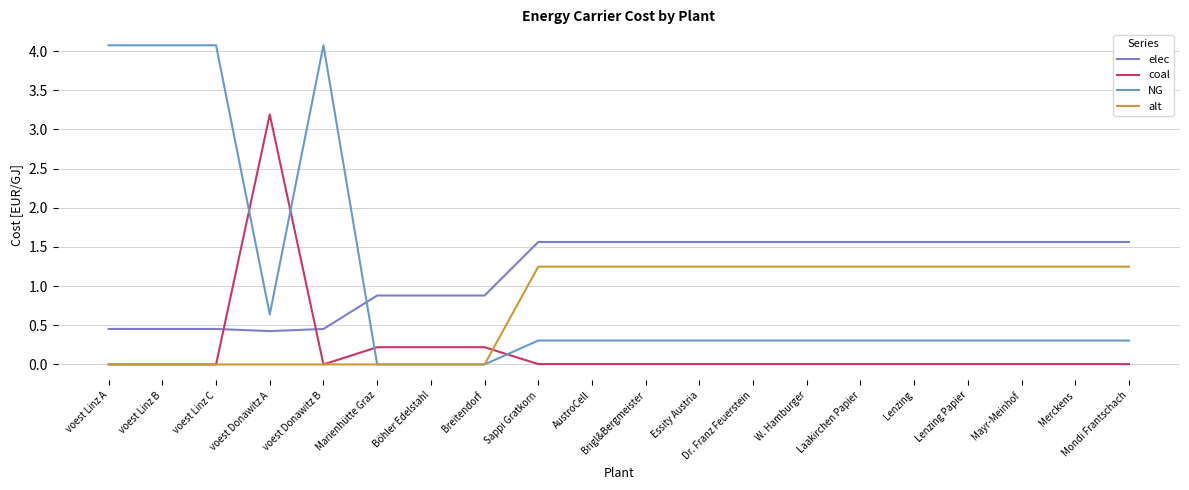

What is the sum of all alt values?

15.0